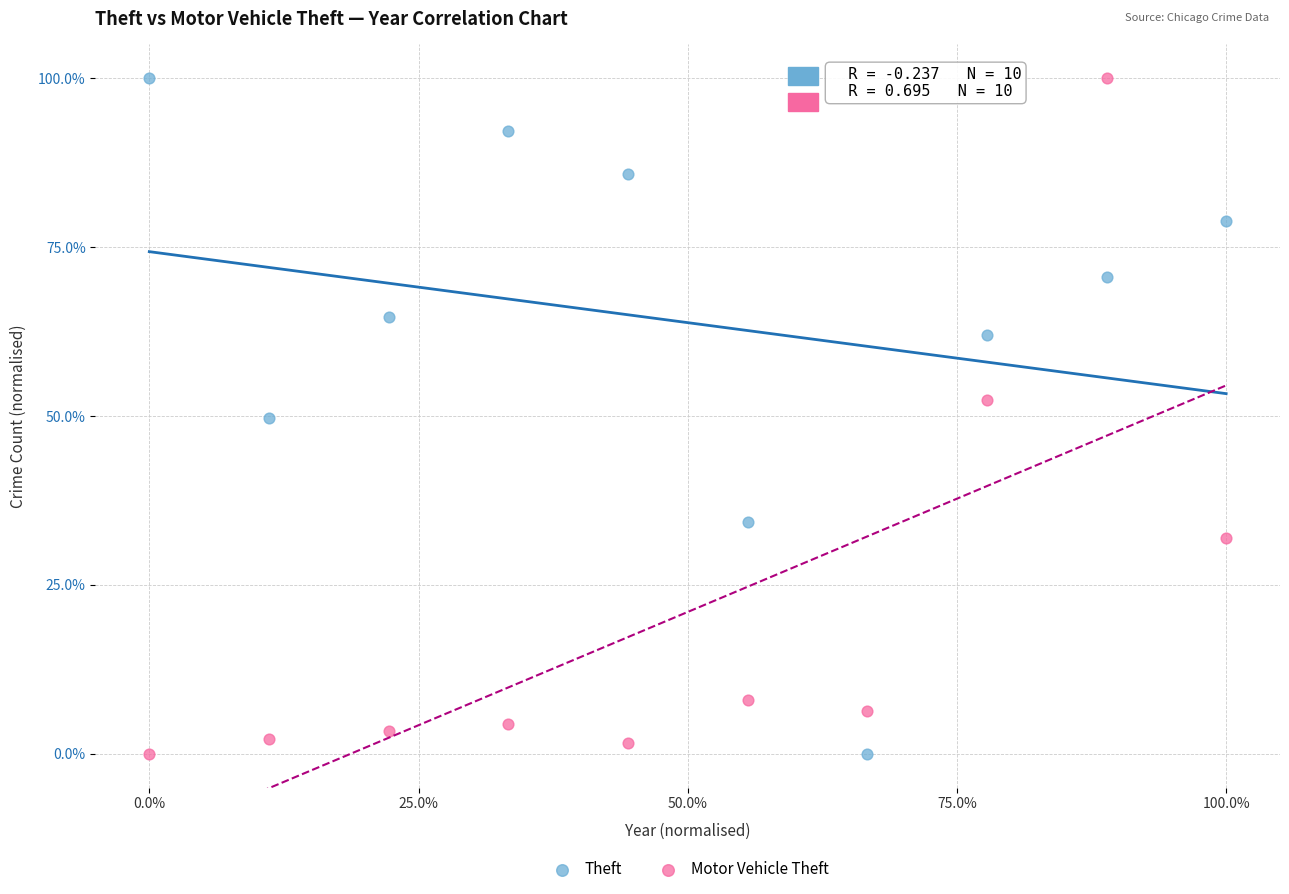

What are all the series names shown in the legend?

Theft, Motor Vehicle Theft